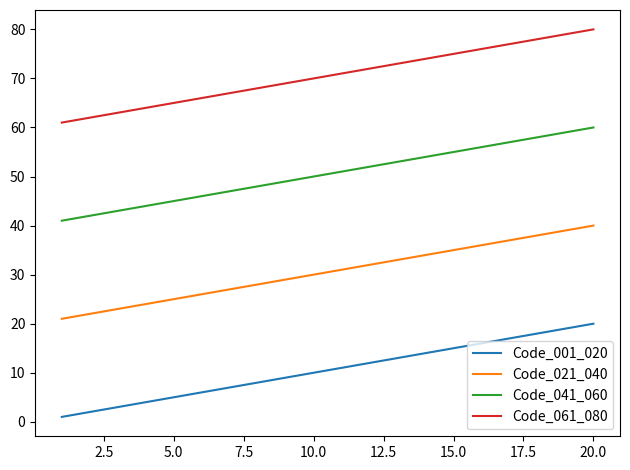

What is the greatest value displayed?

80